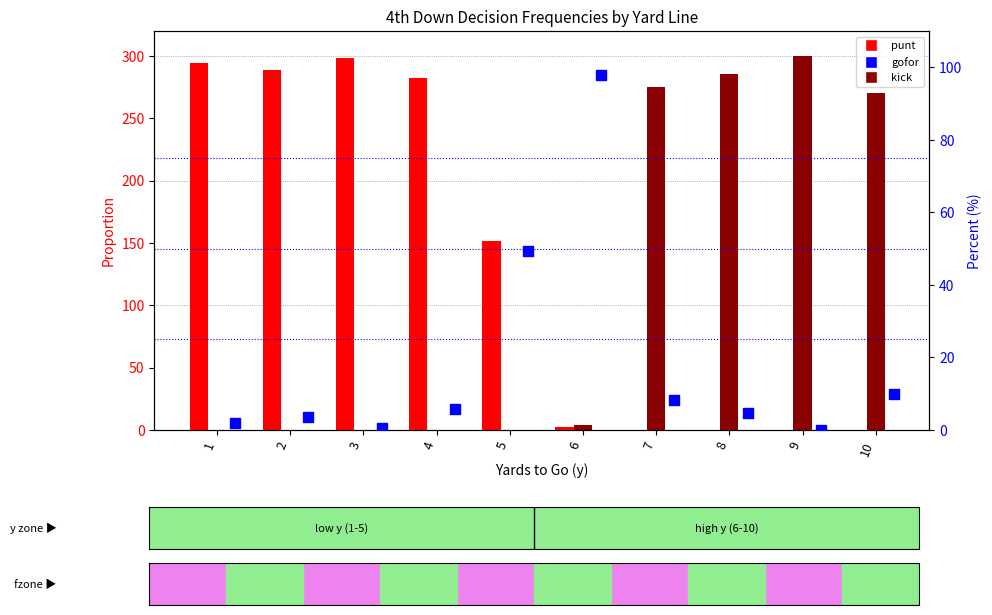

What are all the series names shown in the legend?

punt, kick, gofor